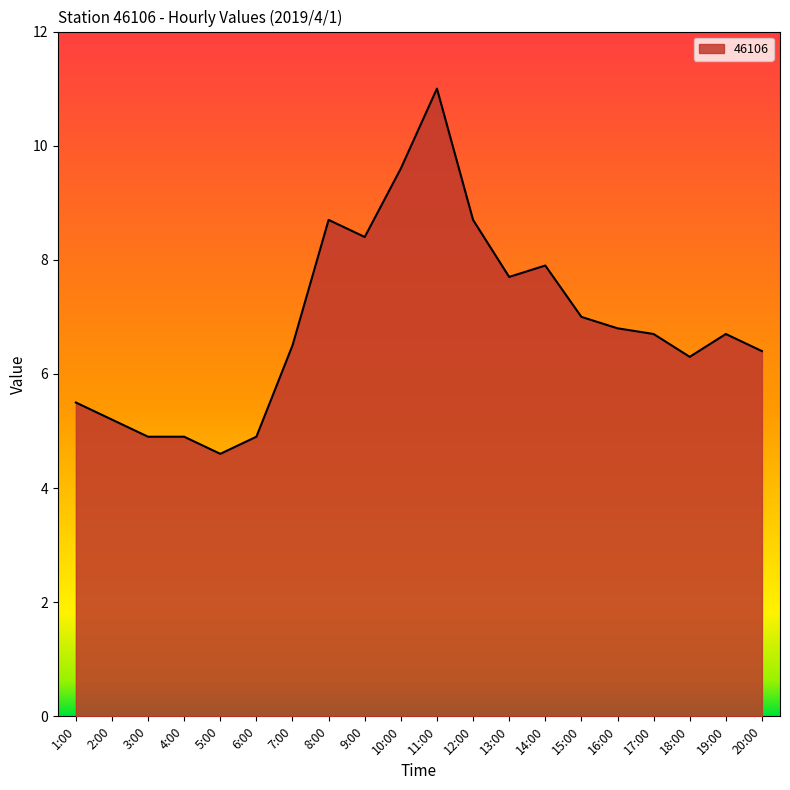

At which label is the value closest to 7?

15:00